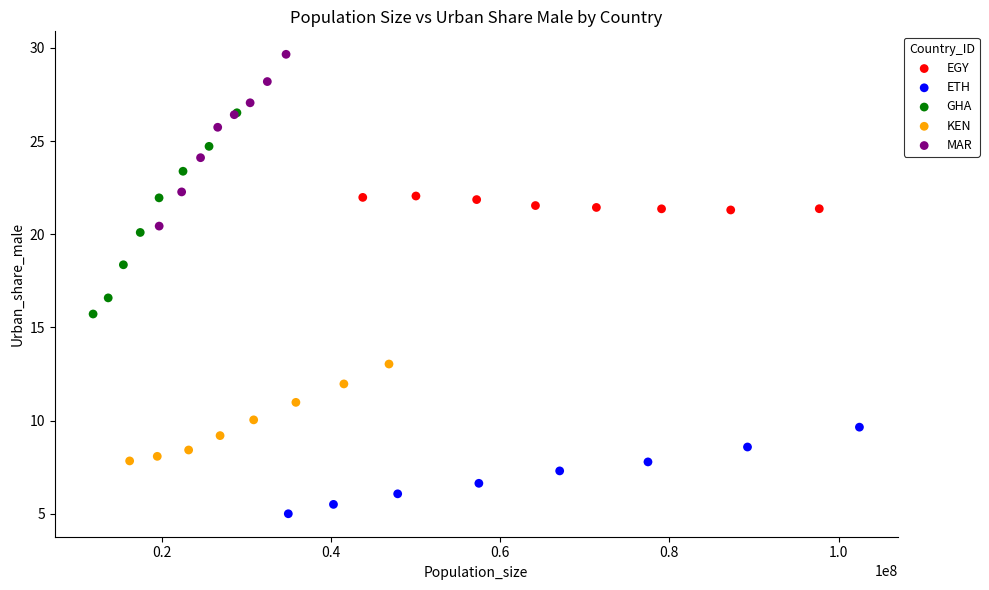

Which series has the largest Y range (max minus min)?

GHA